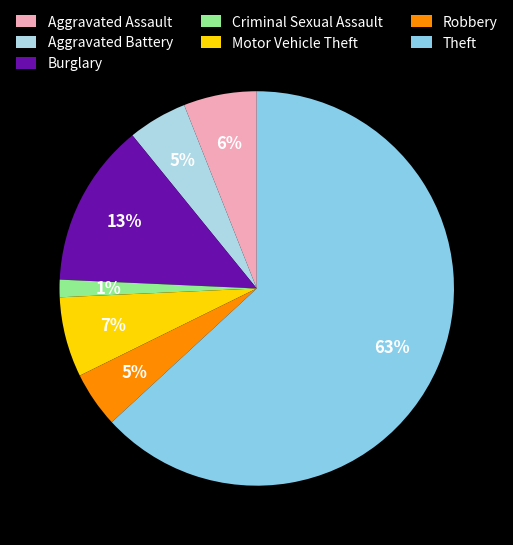

Between Aggravated Assault and Motor Vehicle Theft, which is larger?

Motor Vehicle Theft